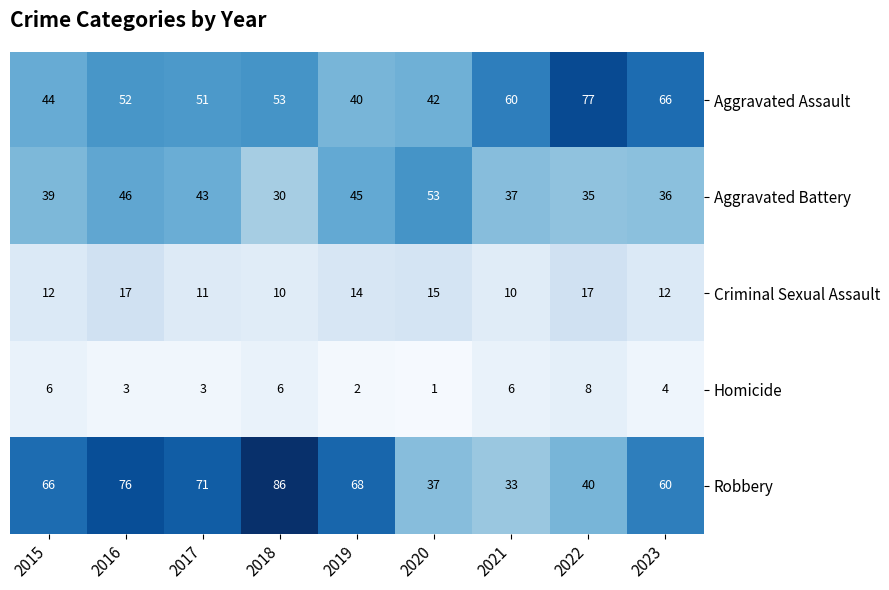

The Homicide series shows 1 at 2018. True or false?

False